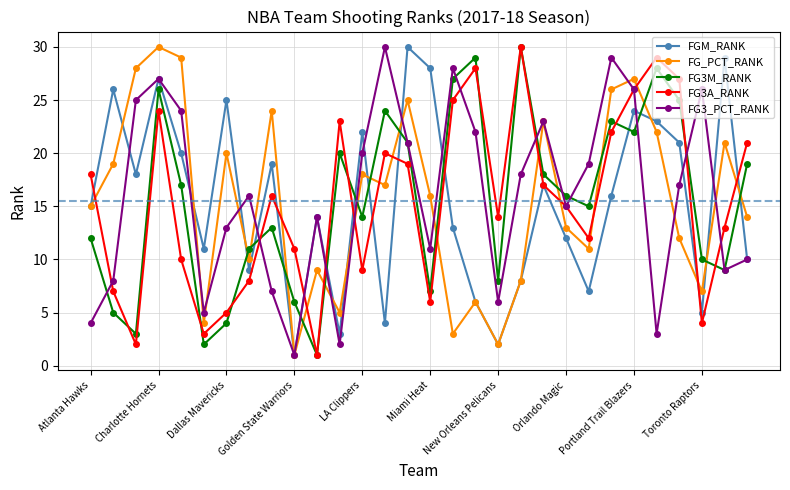

What is the greatest value displayed?

30